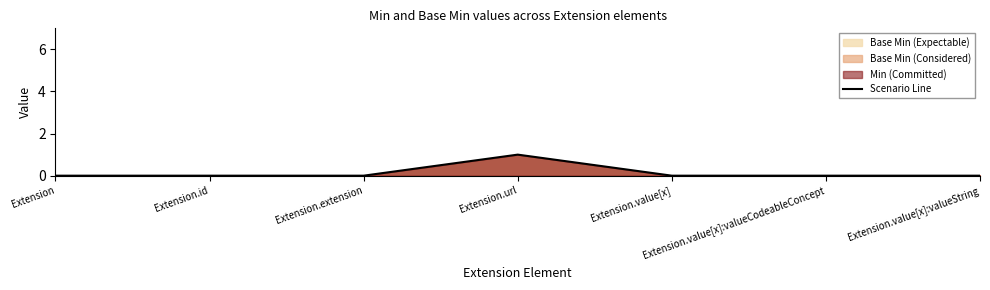

What is the greatest value displayed?

1